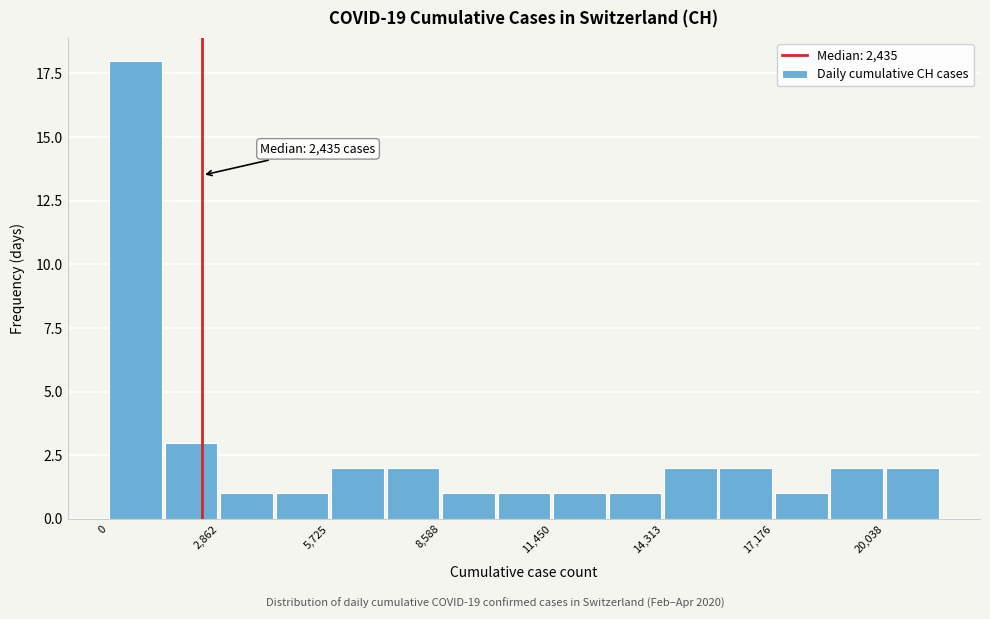

Around what value on the x-axis is the tallest bar? Give the approximate position of its centre, as read against the axis.

500